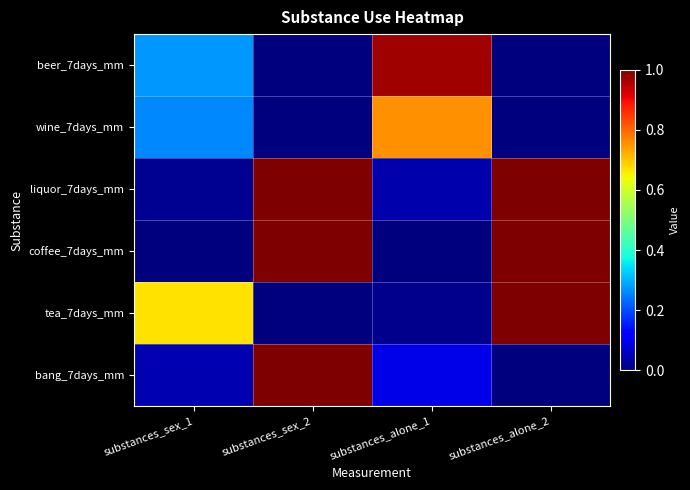

At how many categories does at least one series exceed 0?

4